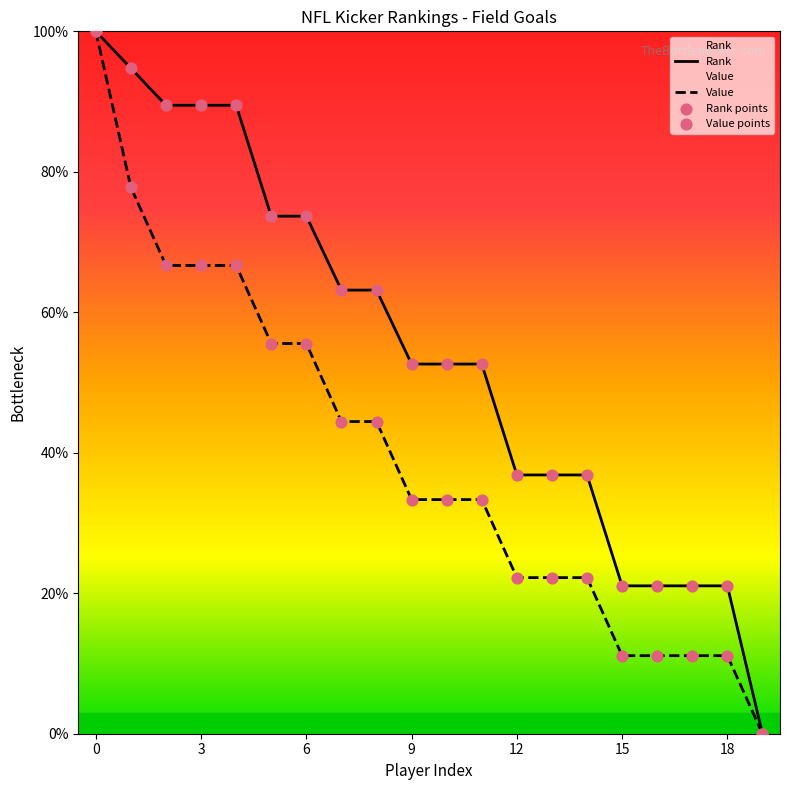

Which series reaches the minimum Y coordinate?

Rank